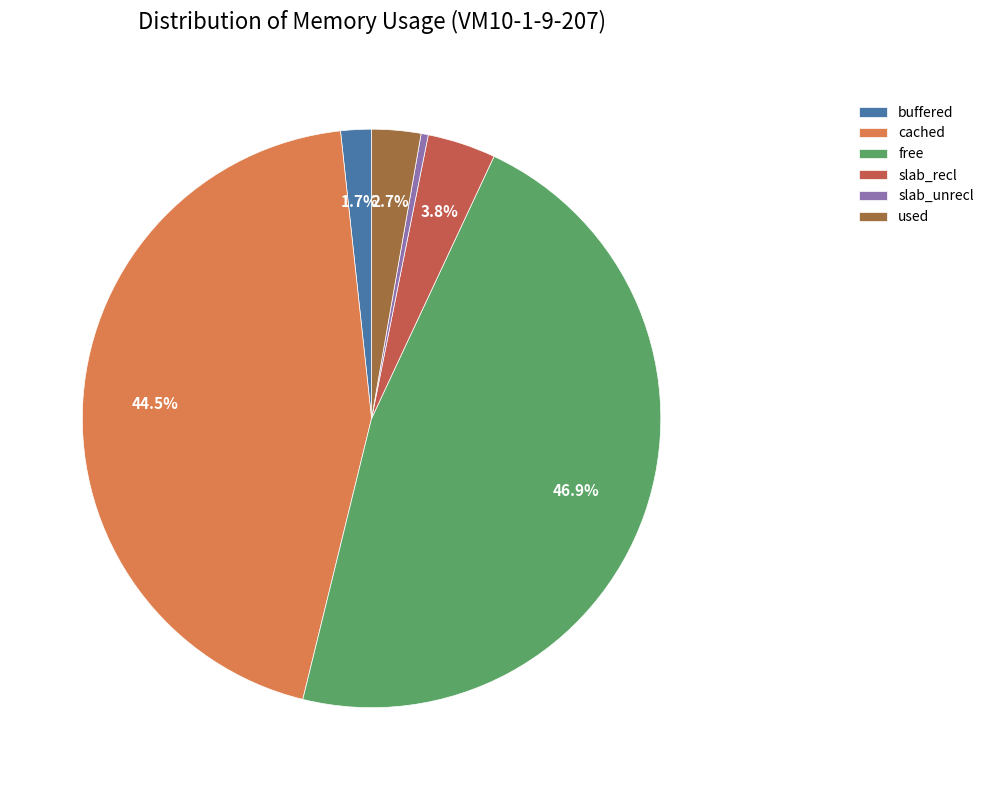

What is the total percentage of cached and buffered?

46.2%